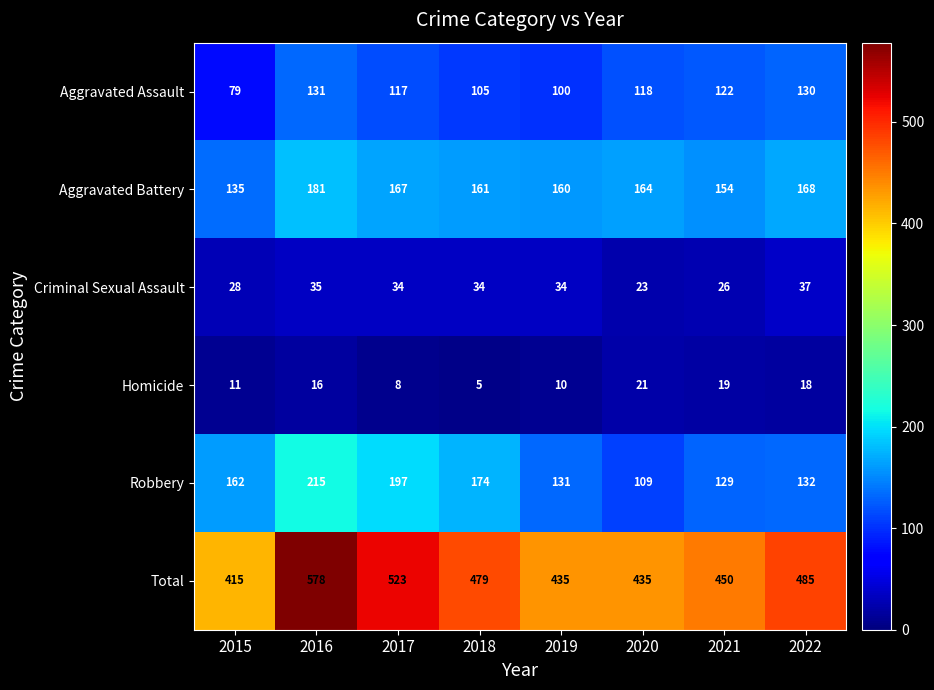

Which category has the highest value in the Homicide series?

2020